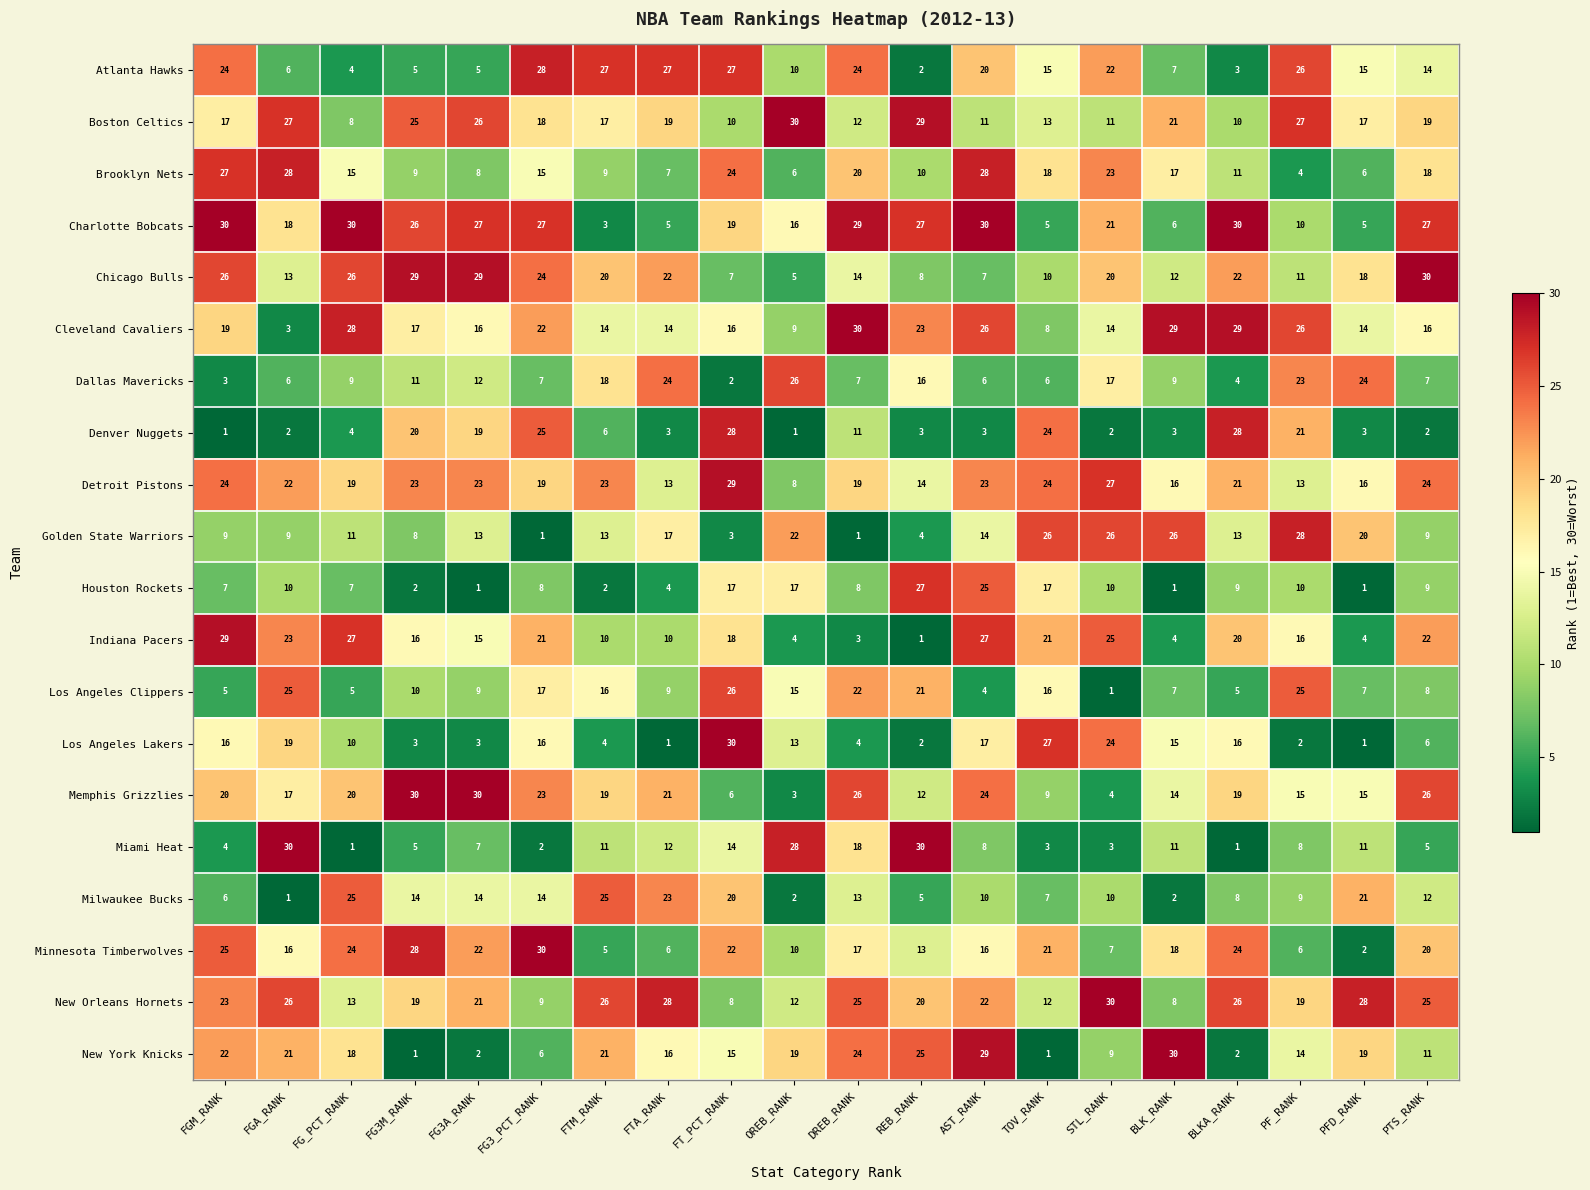

Count the number of data series in this chart.

20